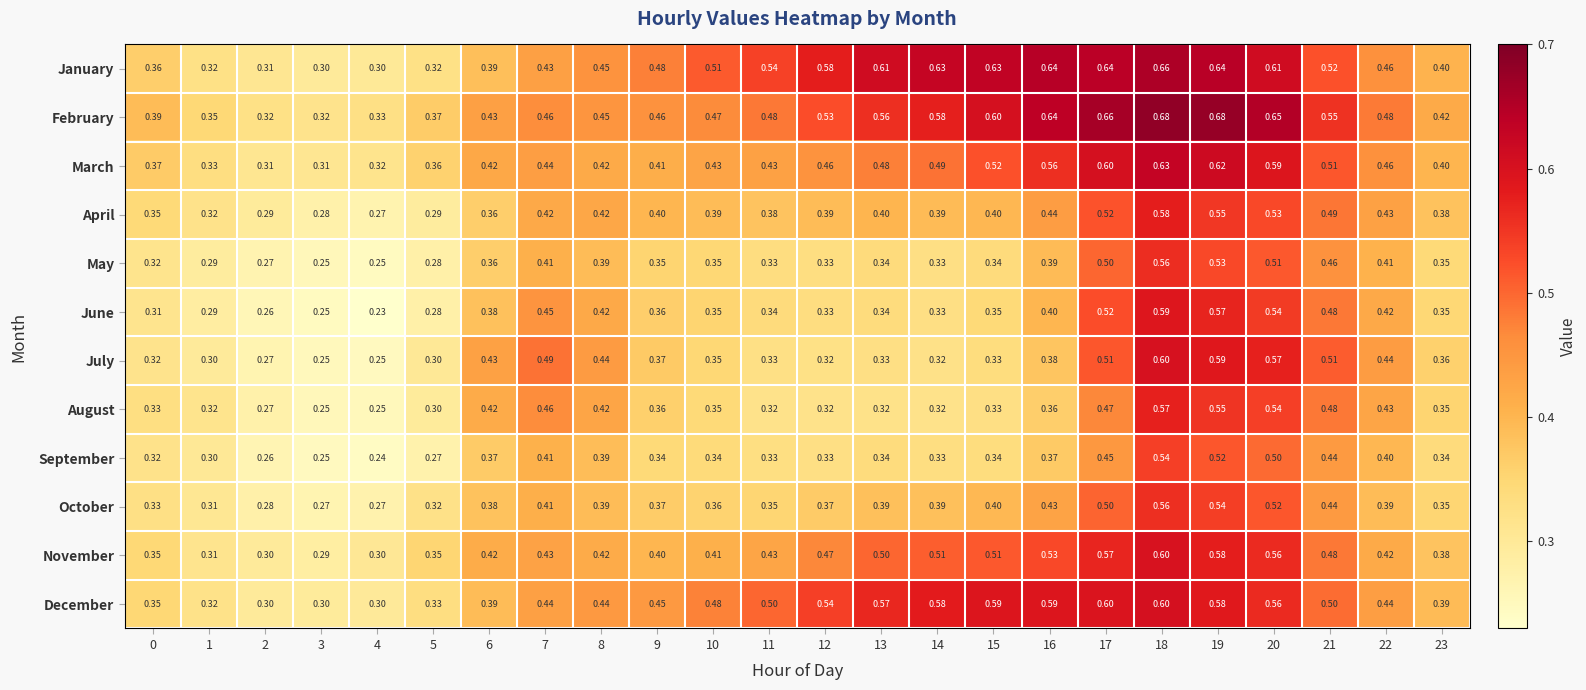

Which series has the largest total across all categories?

February